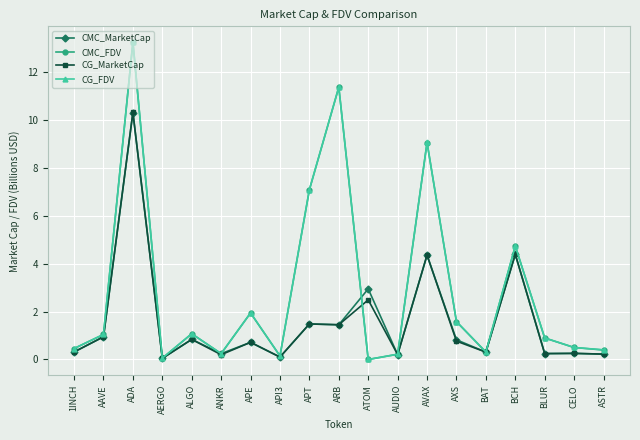

What is the label of the 15th point from the left?

BAT